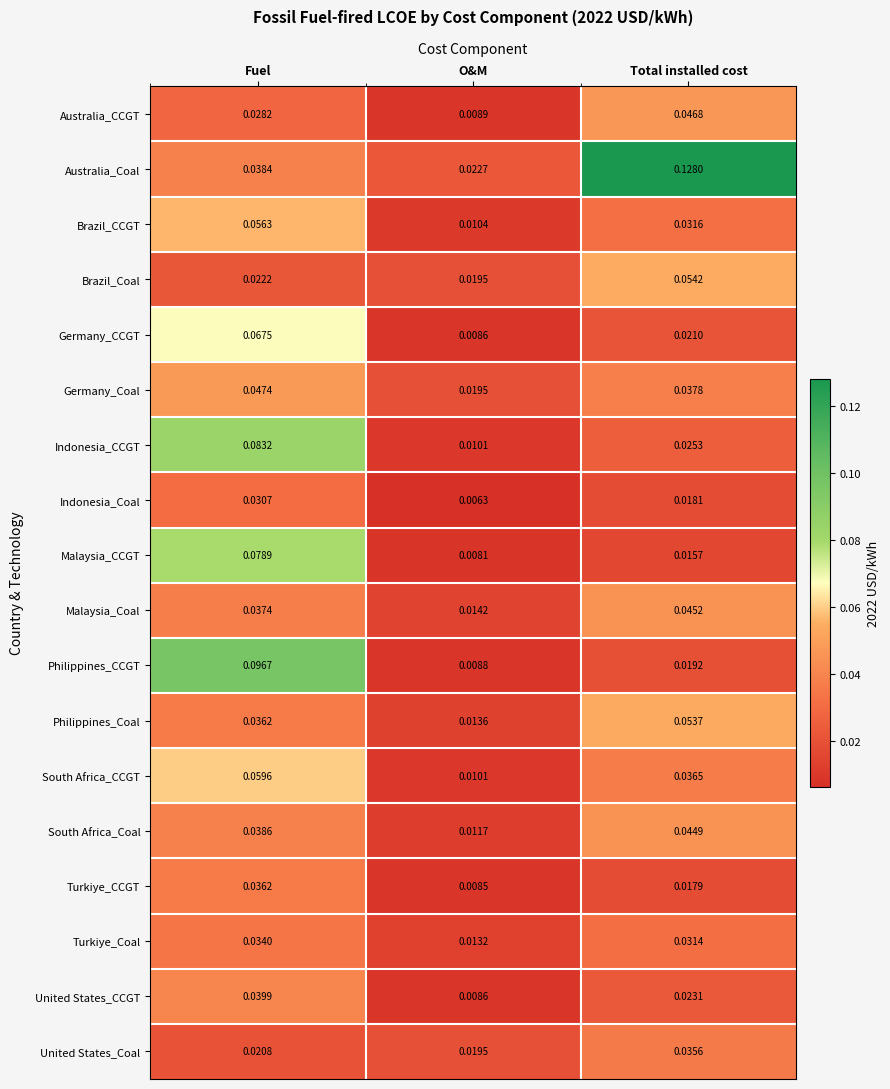

What is the total value across all series at Total installed cost?

0.7